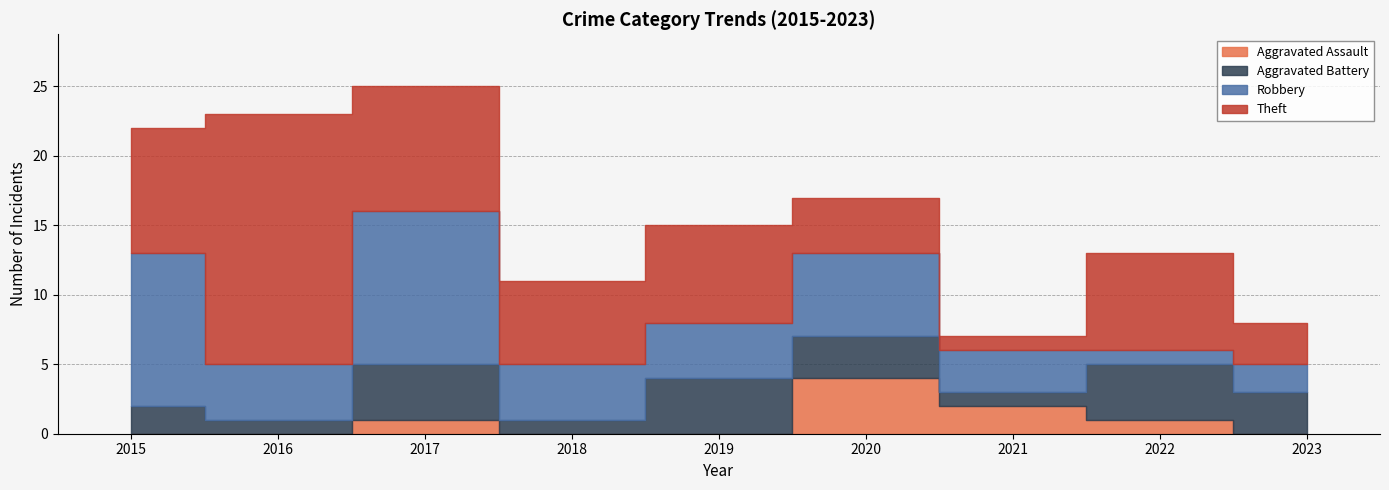

True or false: Theft and Aggravated Battery cross at least once.

False